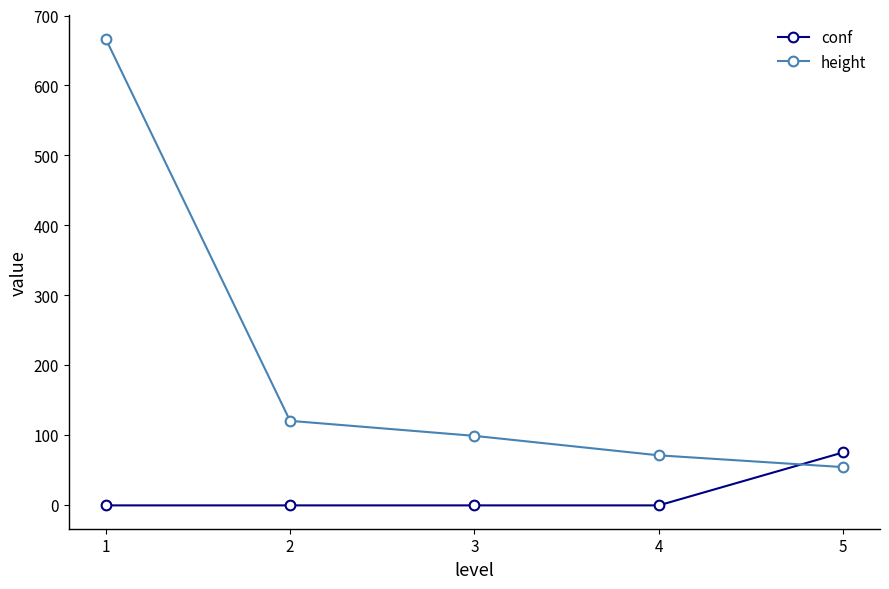

At which category is the sum across all series the highest?

1